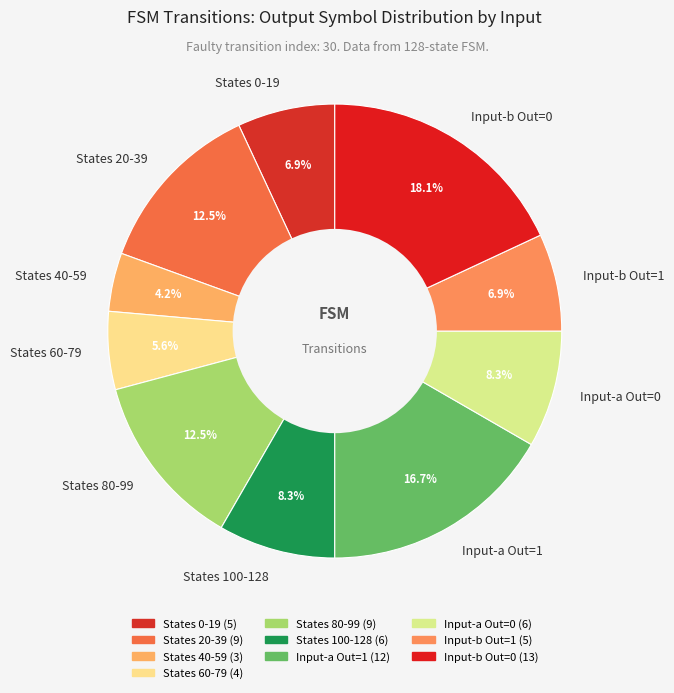

To the nearest percent, what is the average slice percentage?

10%